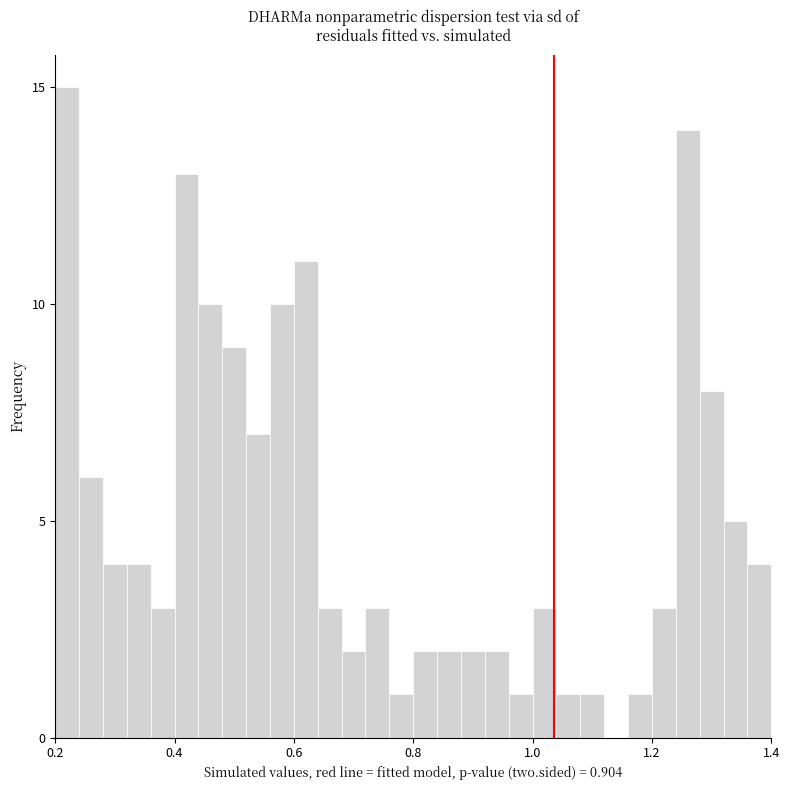

Around what value on the x-axis is the tallest bar? Give the approximate position of its centre, as read against the axis.

0.22